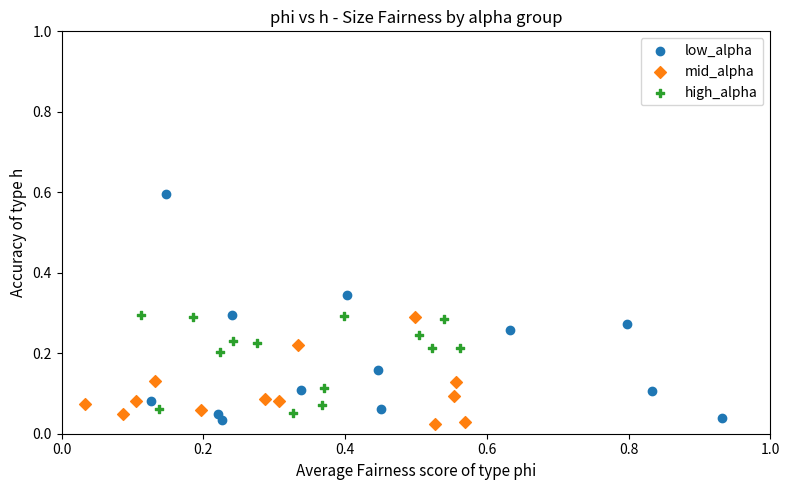

Which series has the largest Y range (max minus min)?

low_alpha